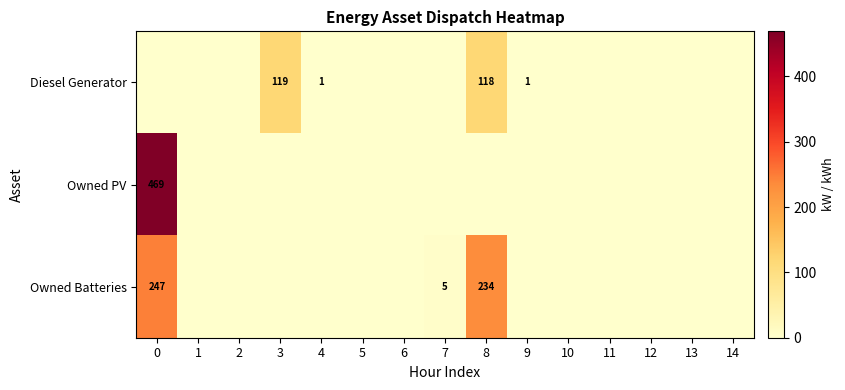

Is the value of Diesel Generator at 9 greater than the value of Owned PV at 0?

No